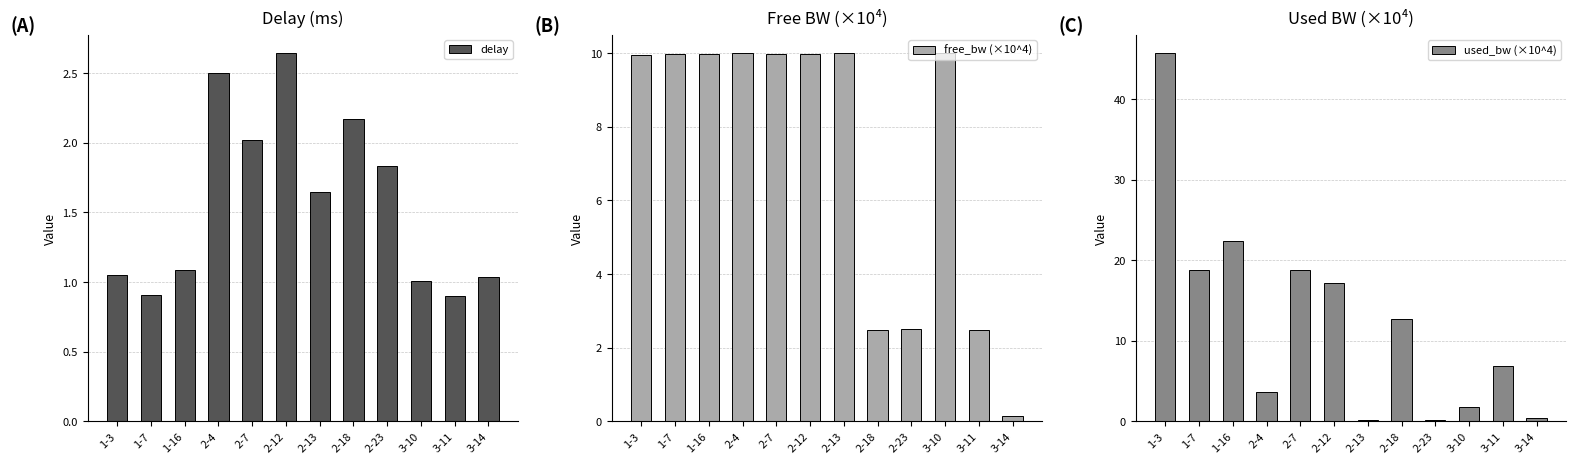

What is the sum of the free_bw (×10^4) values at 2-7 and 3-10?

20.0